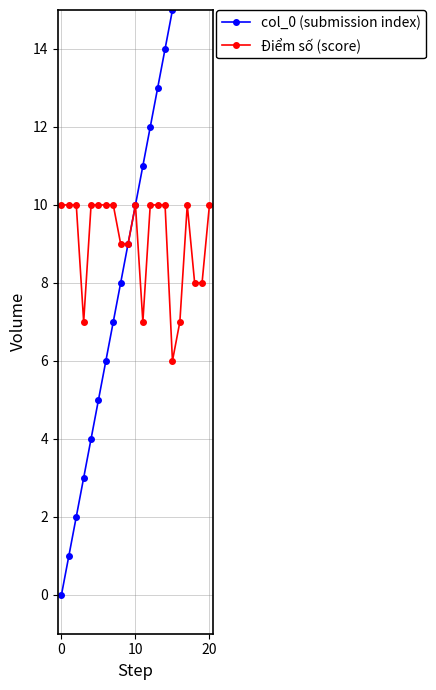

What is the difference between the col_0 (submission index) values at 15 and 9?

6